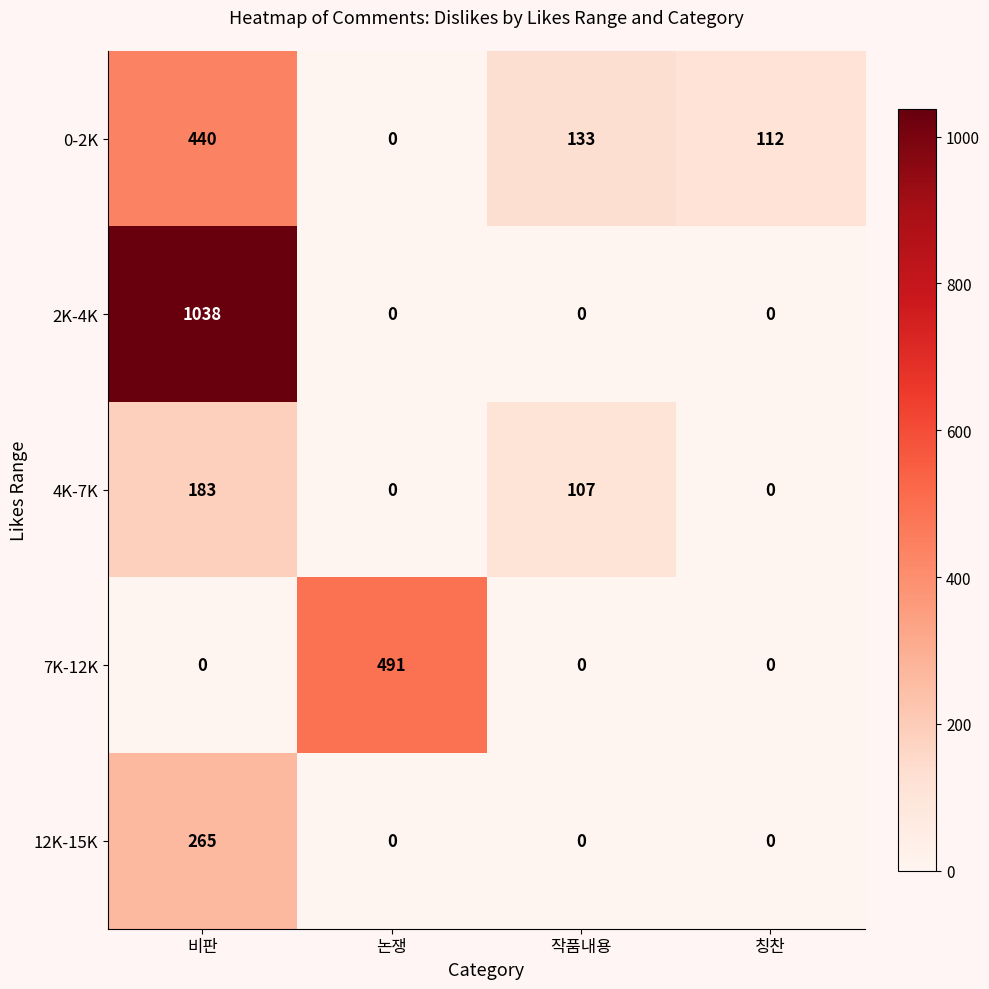

Reading right to left, transcribe all the data shown in this chart.

0-2K: 칭찬=112	작품내용=133	논쟁=0	비판=440
2K-4K: 칭찬=0	작품내용=0	논쟁=0	비판=1038
4K-7K: 칭찬=0	작품내용=107	논쟁=0	비판=183
7K-12K: 칭찬=0	작품내용=0	논쟁=491	비판=0
12K-15K: 칭찬=0	작품내용=0	논쟁=0	비판=265